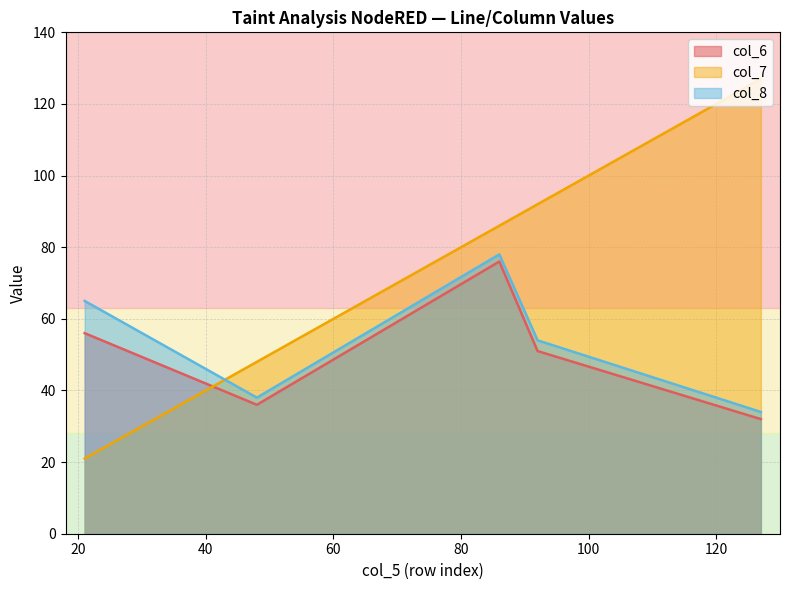

What is the value of the col_7 point at the 5th from the left?

127